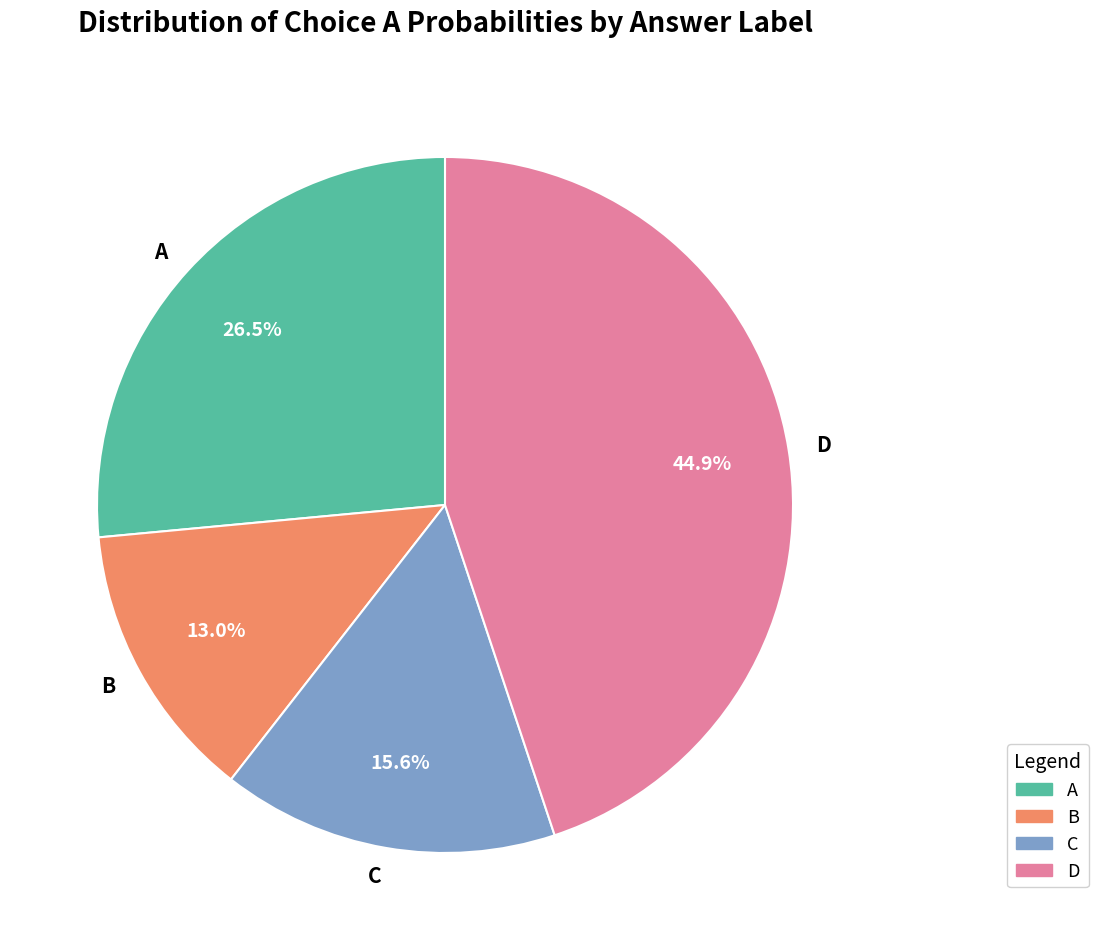

Is there a majority slice in this chart?

No